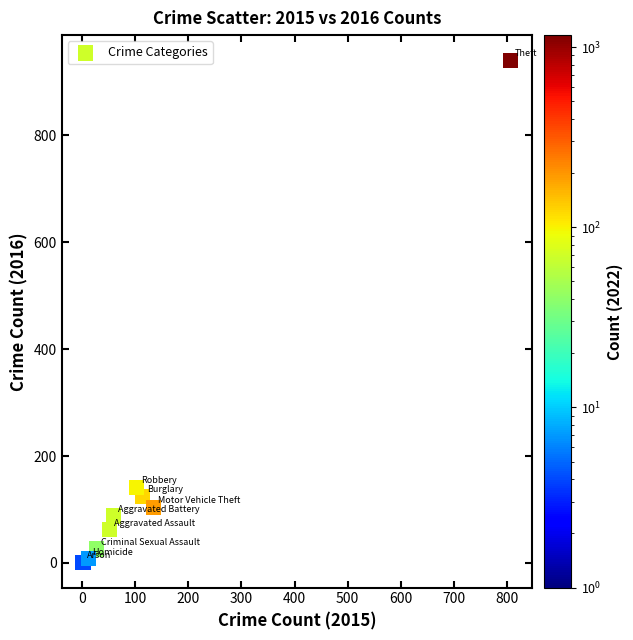

What Y value in the scatter plot is closest to 470?

141